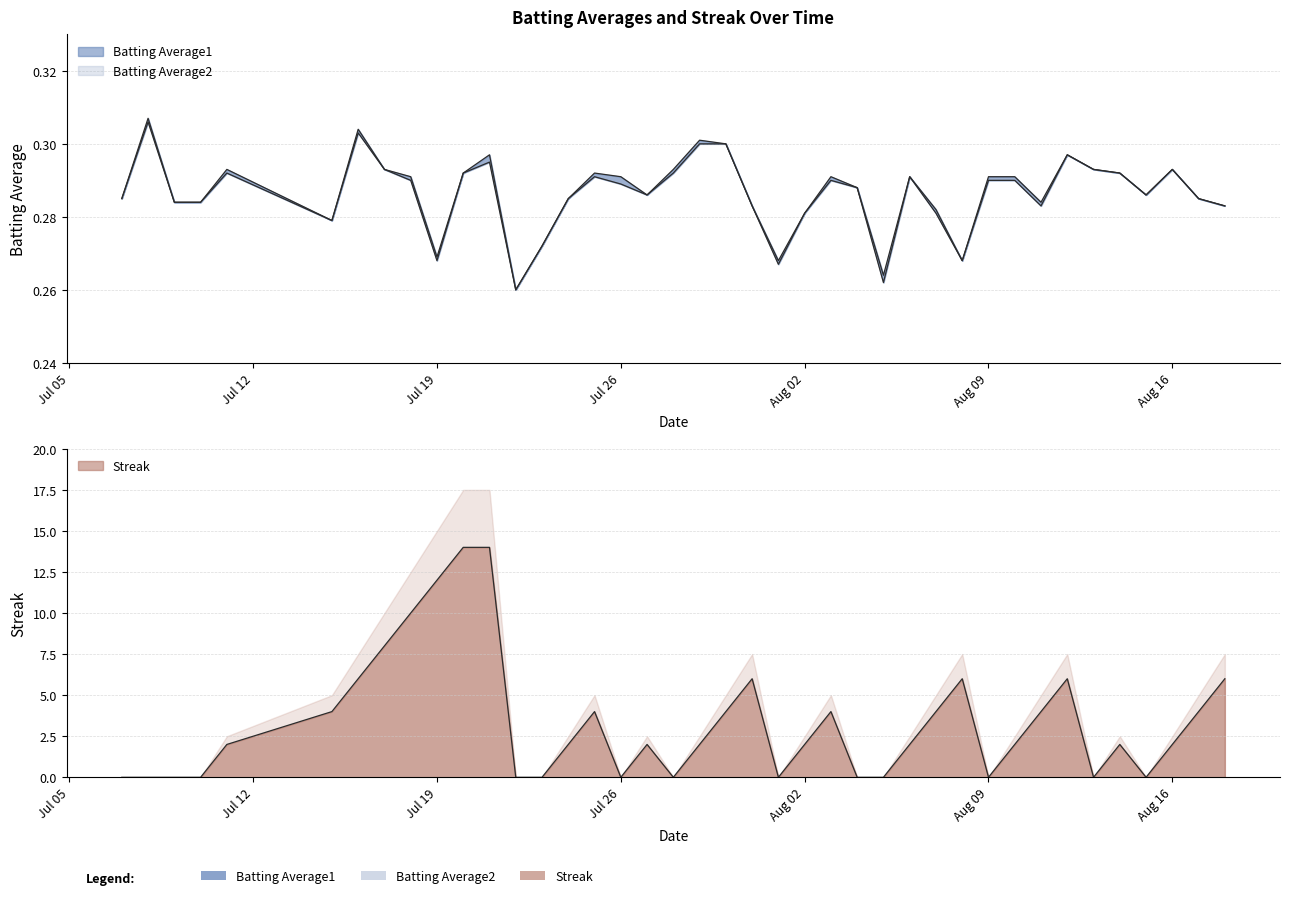

Where do Streak and Batting Average2 first cross each other?

2010-07-10 and 2010-07-11